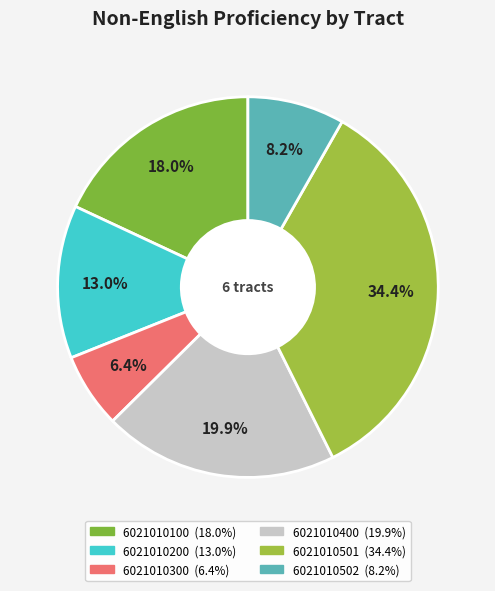

To the nearest percent, what is the average slice percentage?

17%